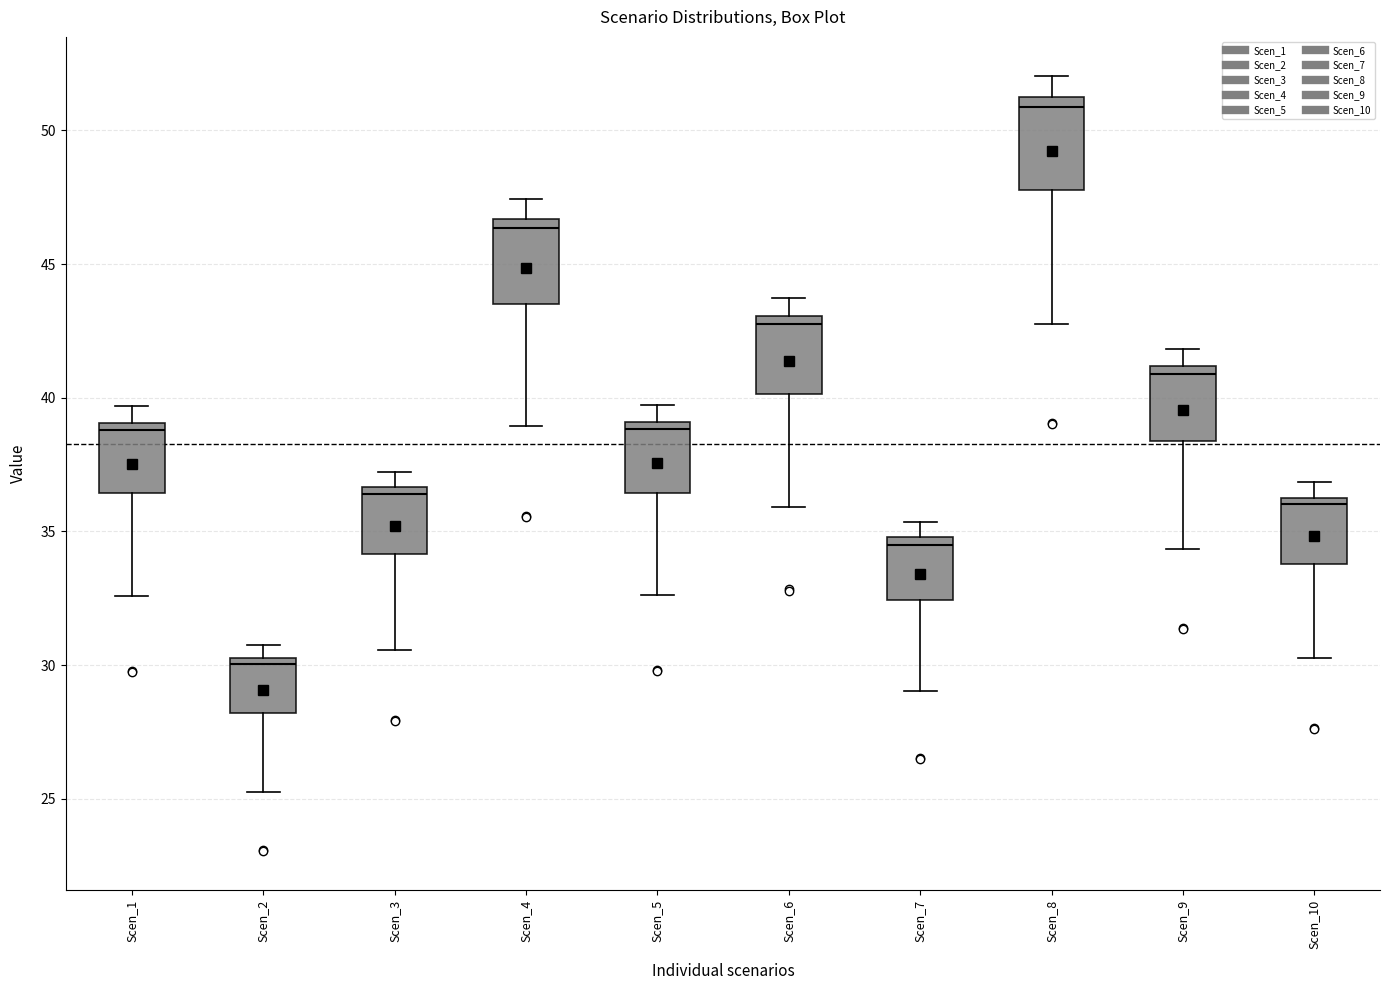

Reading left to right, transcribe this box plot: for each box, give where its median line is, the range the box spans, and where its two whiskers end, as read against the y-axis. The values are not printed on the chart, so give them approximately, as read against the axis.

Scen_1: median 39.0 (just below the box's upper edge), box 36.5 to 39.0, whiskers 32.5 to 39.5
Scen_2: median 30.0, box 28.0 to 30.5, whiskers 25.0 to 30.5 (just above the box's upper edge)
Scen_3: median 36.5 (just below the box's upper edge), box 34.0 to 36.5, whiskers 30.5 to 37.0
Scen_4: median 46.5 (just below the box's upper edge), box 43.5 to 46.5, whiskers 39.0 to 47.5
Scen_5: median 39.0 (just below the box's upper edge), box 36.5 to 39.0, whiskers 32.5 to 39.5
Scen_6: median 43.0 (just below the box's upper edge), box 40.0 to 43.0, whiskers 36.0 to 43.5
Scen_7: median 34.5, box 32.5 to 35.0, whiskers 29.0 to 35.5
Scen_8: median 51.0 (just below the box's upper edge), box 48.0 to 51.0, whiskers 43.0 to 52.0
Scen_9: median 41.0 (just below the box's upper edge), box 38.5 to 41.0, whiskers 34.5 to 42.0
Scen_10: median 36.0, box 34.0 to 36.5, whiskers 30.5 to 37.0